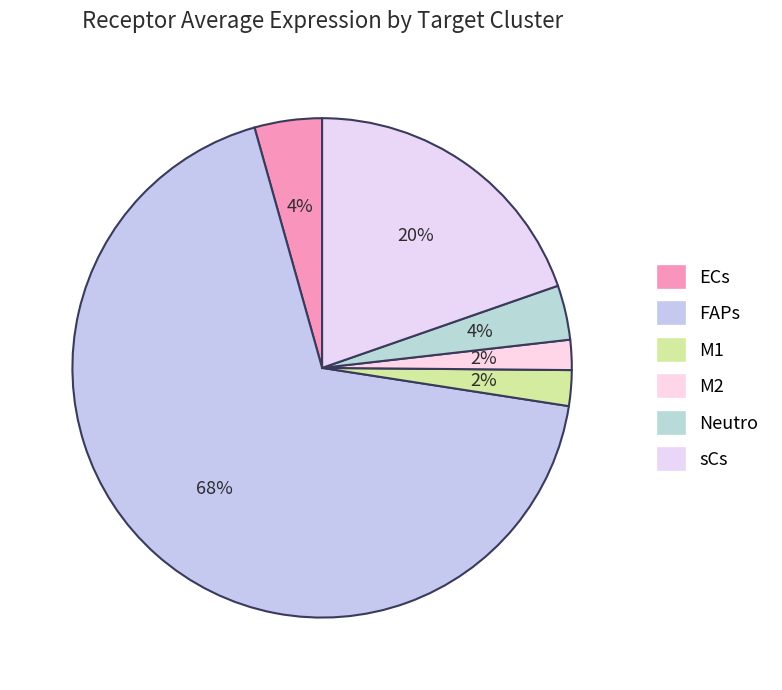

Count the number of slices in the pie.

6